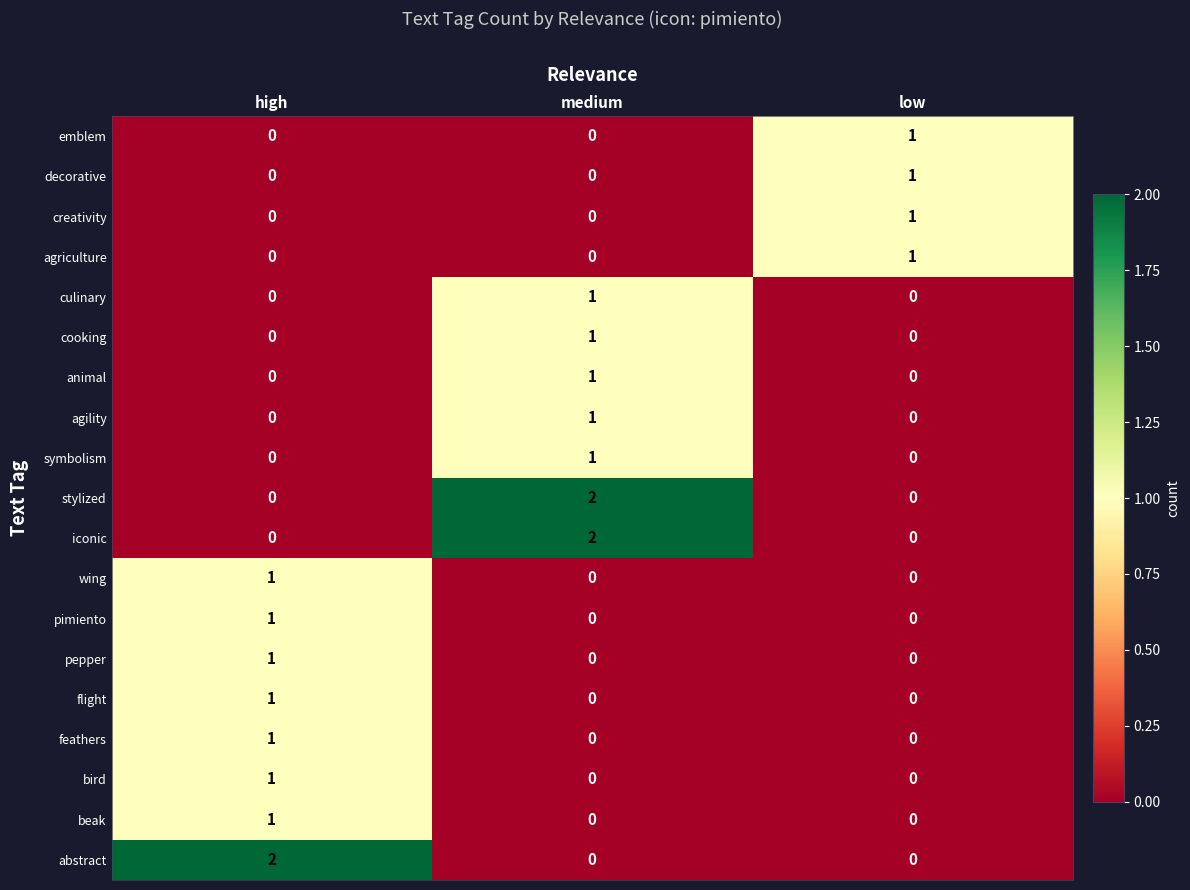

How many distinct data groups are displayed?

19